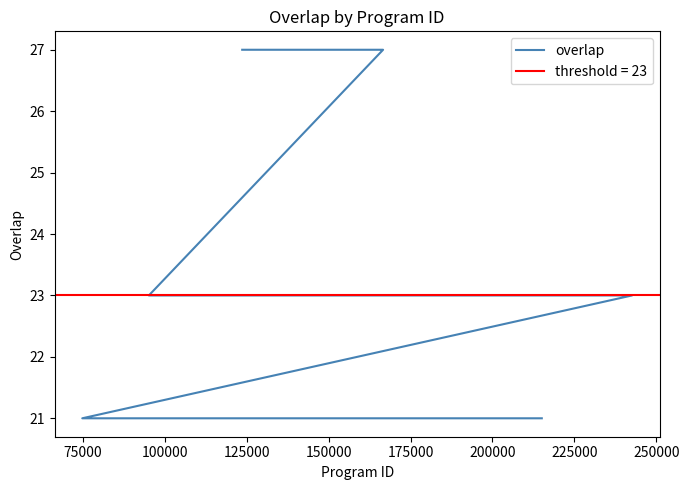

What is the minimum value shown in the chart?

21